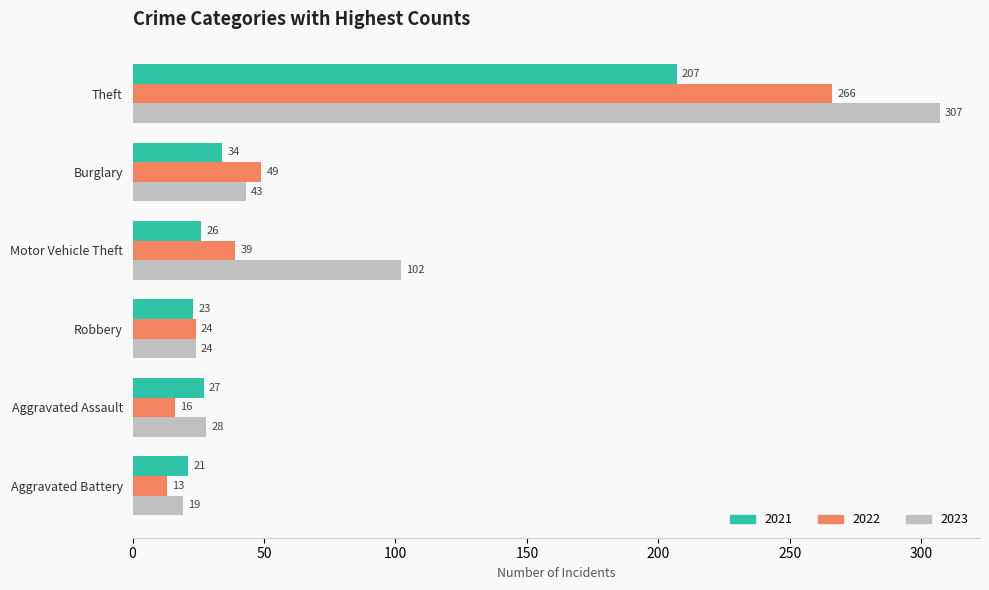

What are all the series names shown in the legend?

2021, 2022, 2023